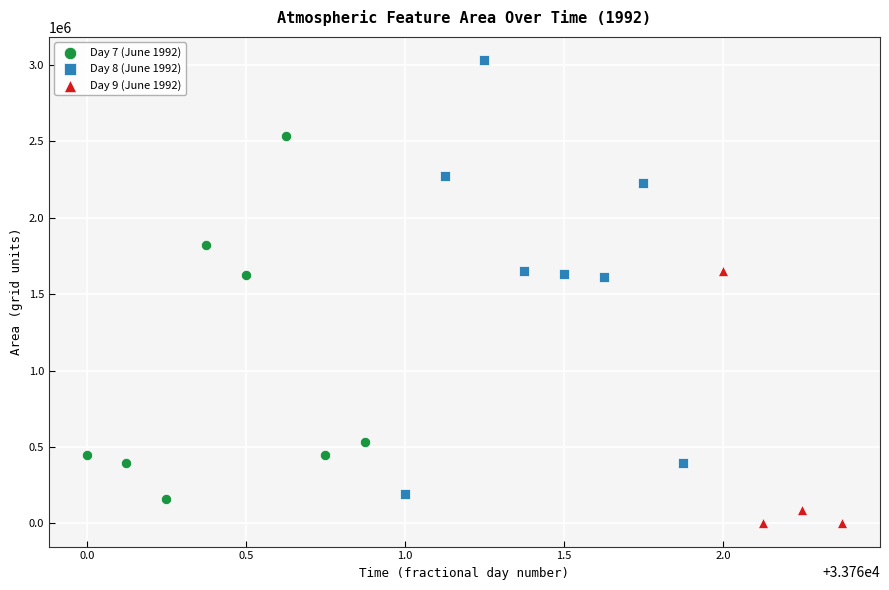

Which series contains the lowest Y value?

Day 9 (June 1992)